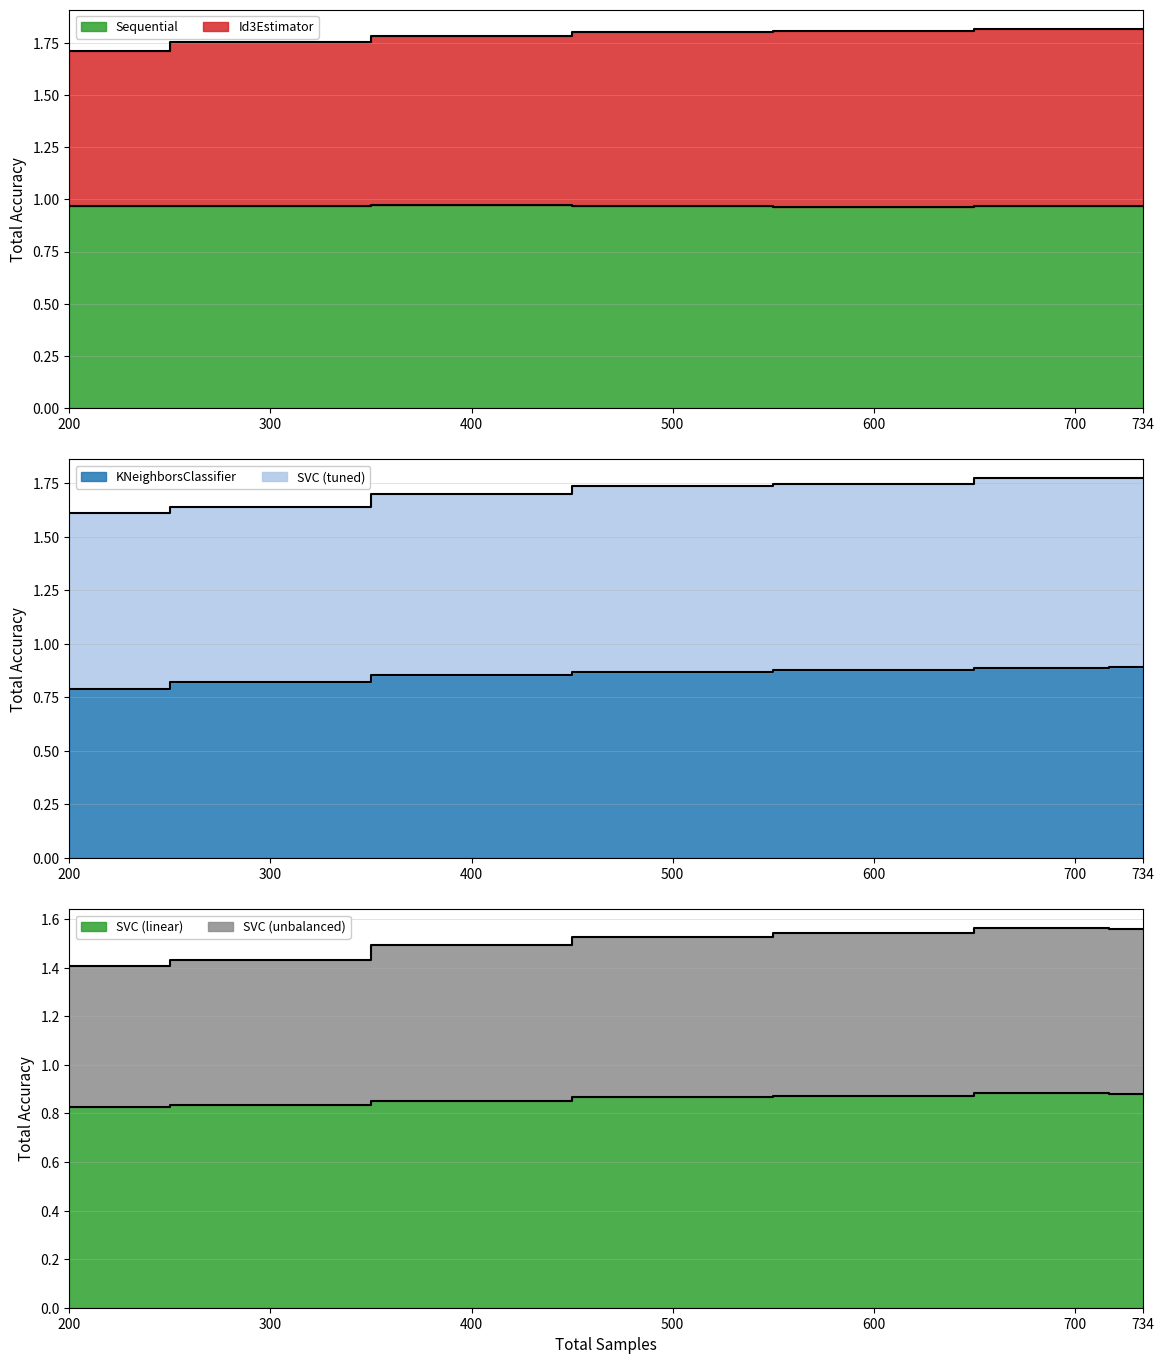

What is the difference between the maximum and minimum values in the SVC (linear) series?

0.1